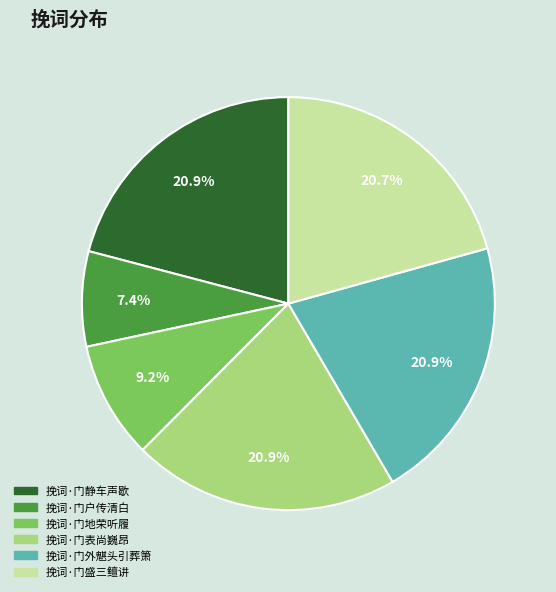

Is there a majority slice in this chart?

No